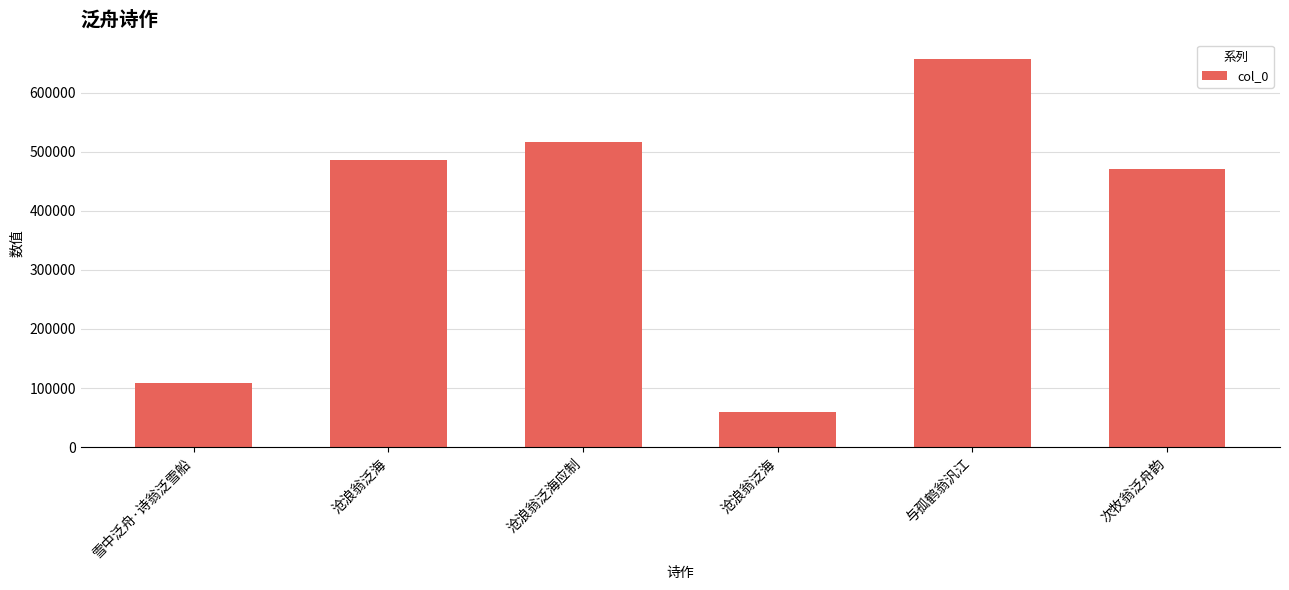

What is the sum of the values at 沧浪翁泛海 and 次牧翁泛舟韵?

957728